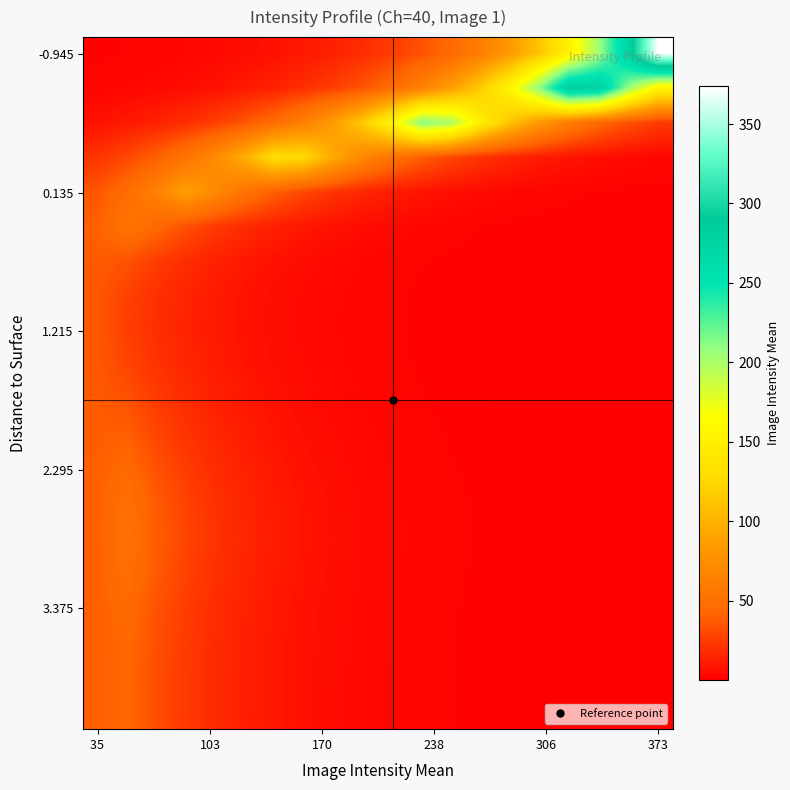

How many series are shown in this chart?

20